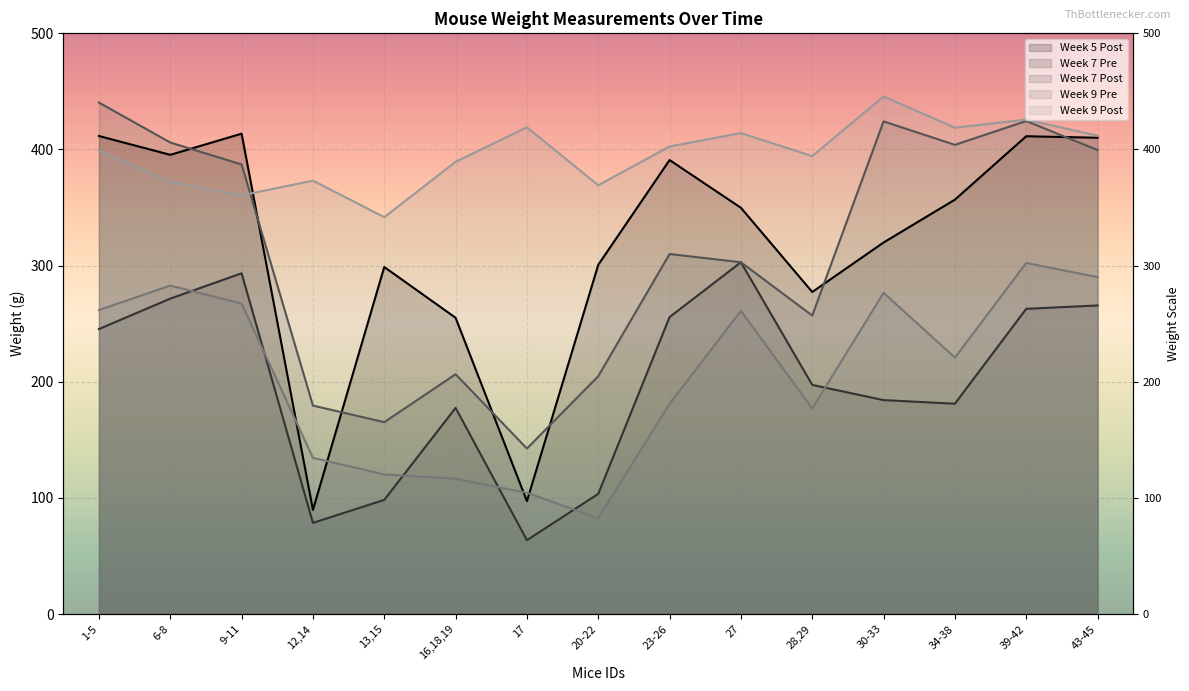

What are all the series names shown in the legend?

Week 5 Post, Week 7 Pre, Week 7 Post, Week 9 Pre, Week 9 Post